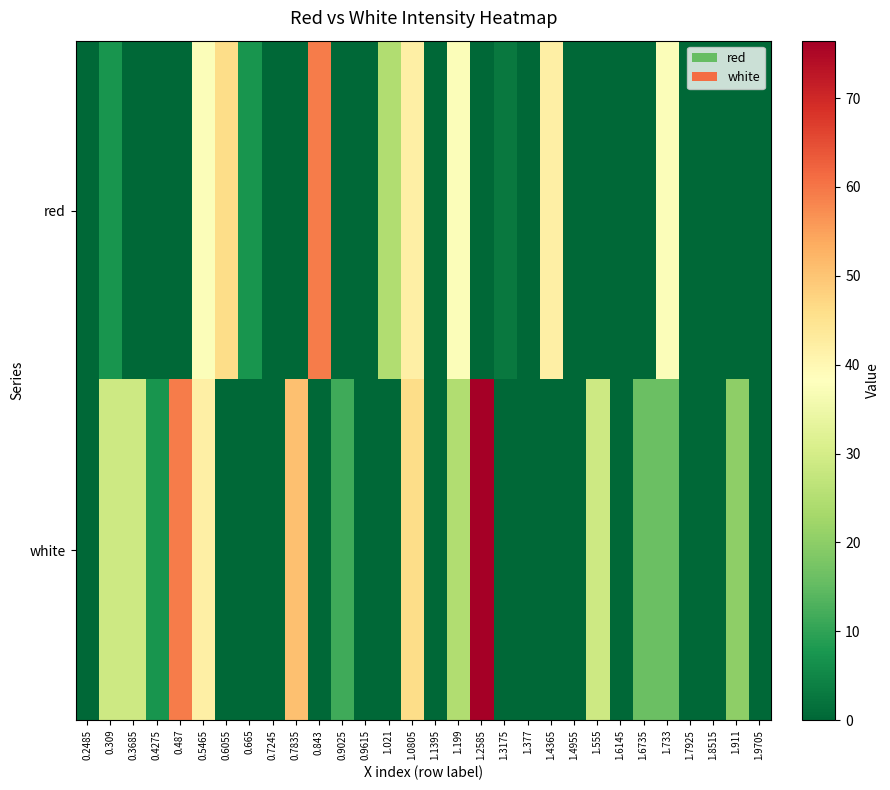

Reading left to right, extract all data points from this chart.

red: 0.2485=0.0	0.309=7.2	0.3685=0.0	0.4275=0.0	0.487=0.0	0.5465=37.5	0.6055=46.2	0.665=7.2	0.7245=0.0	0.7835=0.0	0.843=59.2	0.9025=0.0	0.9615=0.0	1.021=24.5	1.0805=41.8	1.1395=0.0	1.199=37.5	1.2585=0.0	1.3175=2.9	1.377=0.0	1.4365=41.8	1.4955=0.0	1.555=0.0	1.6145=0.0	1.6735=0.0	1.733=37.5	1.7925=0.0	1.8515=0.0	1.911=0.0	1.9705=0.0
white: 0.2485=0.0	0.309=28.9	0.3685=28.9	0.4275=7.2	0.487=59.2	0.5465=41.8	0.6055=0.0	0.665=0.0	0.7245=0.0	0.7835=50.5	0.843=0.0	0.9025=11.6	0.9615=0.0	1.021=0.0	1.0805=46.2	1.1395=0.0	1.199=24.5	1.2585=76.5	1.3175=0.0	1.377=0.0	1.4365=0.0	1.4955=0.0	1.555=28.9	1.6145=0.0	1.6735=15.9	1.733=15.9	1.7925=0.0	1.8515=0.0	1.911=20.2	1.9705=0.0